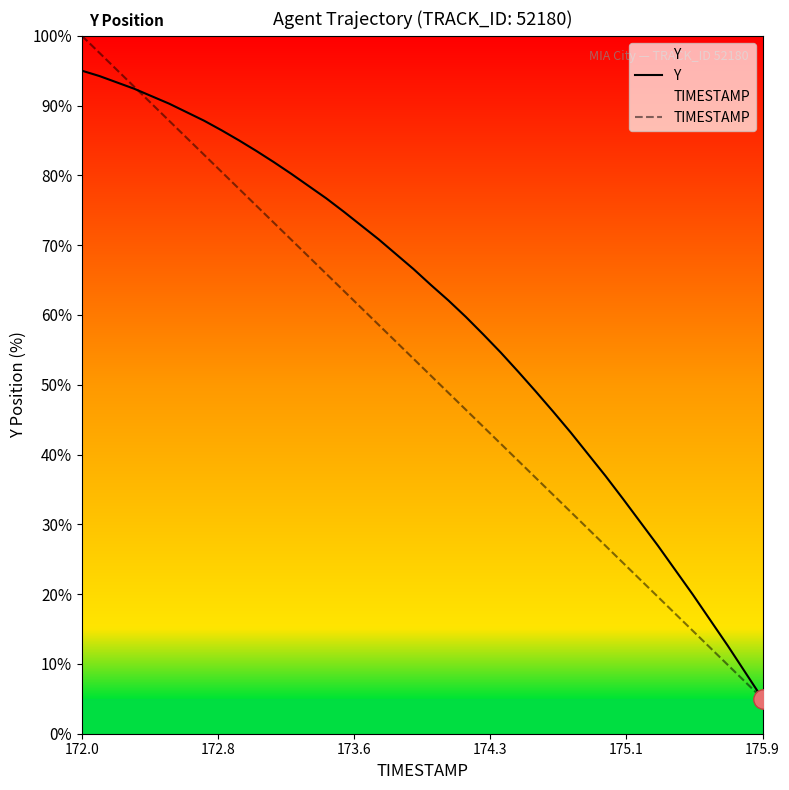

List the series in order of their peak value, highest first.

TIMESTAMP, Y